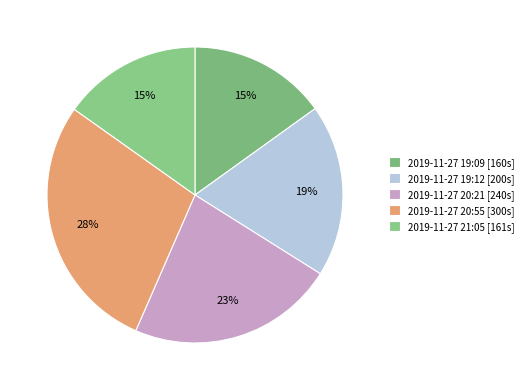

How many segments does this pie chart have?

5